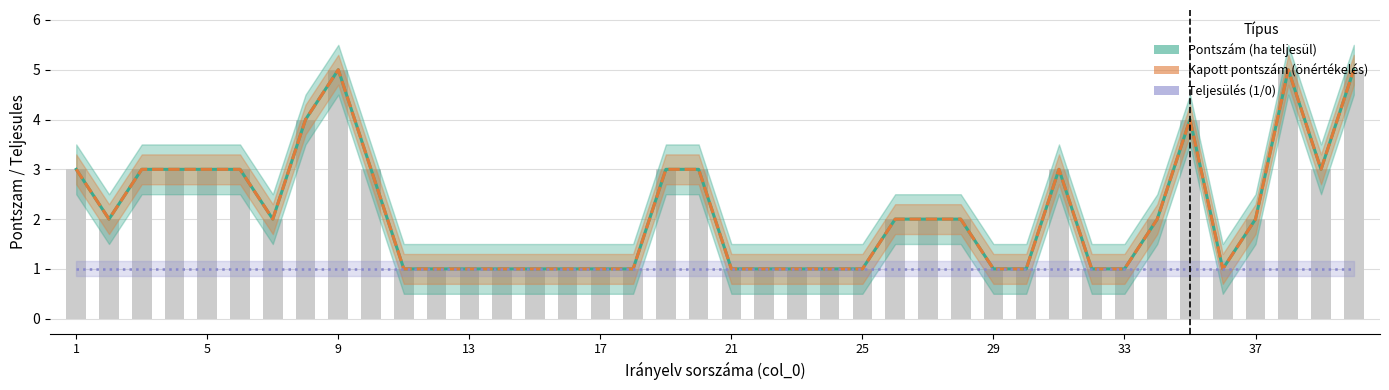

Where is Pontszám vonal nearest to the value 3?

1